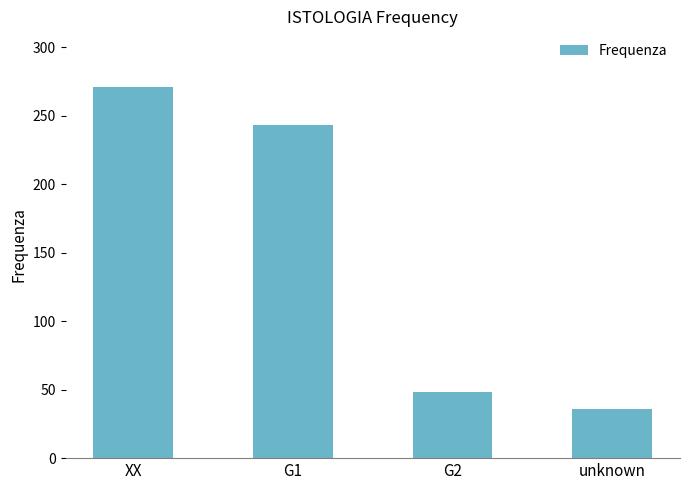

Approximately how many times larger is the value at XX compared to G1?

1.1